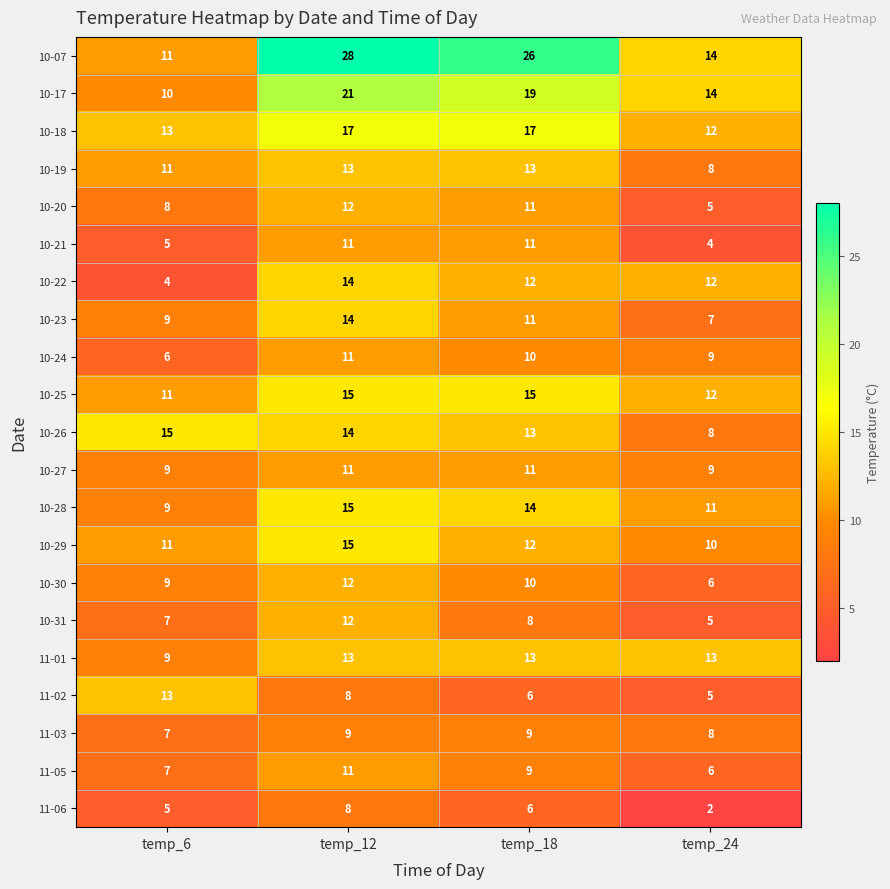

The 10-30 series shows 9 at temp_6. True or false?

True